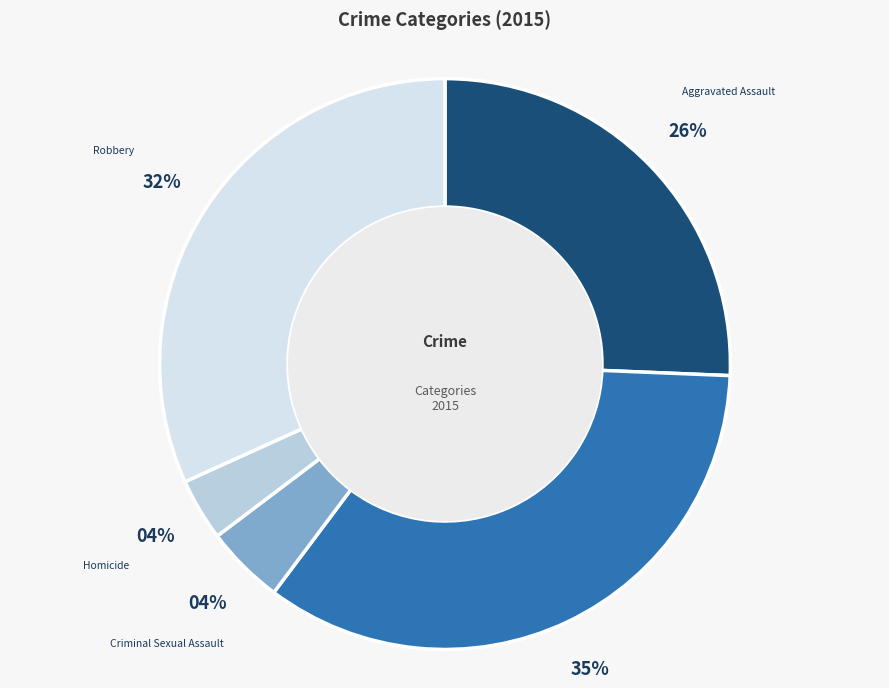

To the nearest percent, what percentage of the pie is Aggravated Assault?

26%